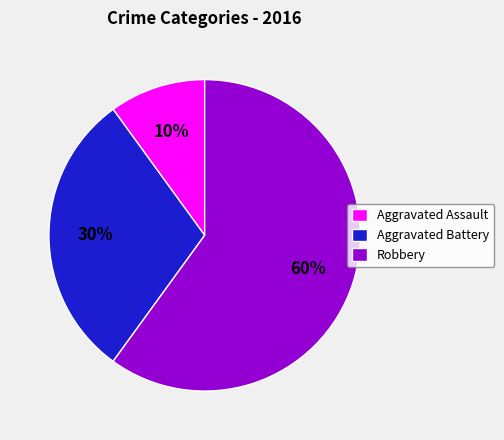

How many slices are in this pie chart?

3